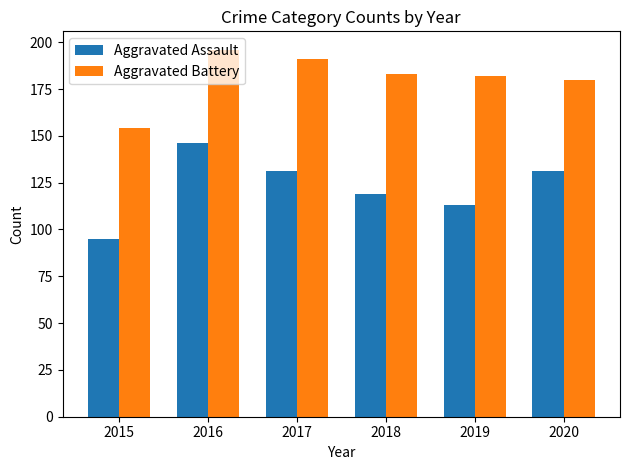

What is the value of the Aggravated Battery bar at the 6th from the left?

180